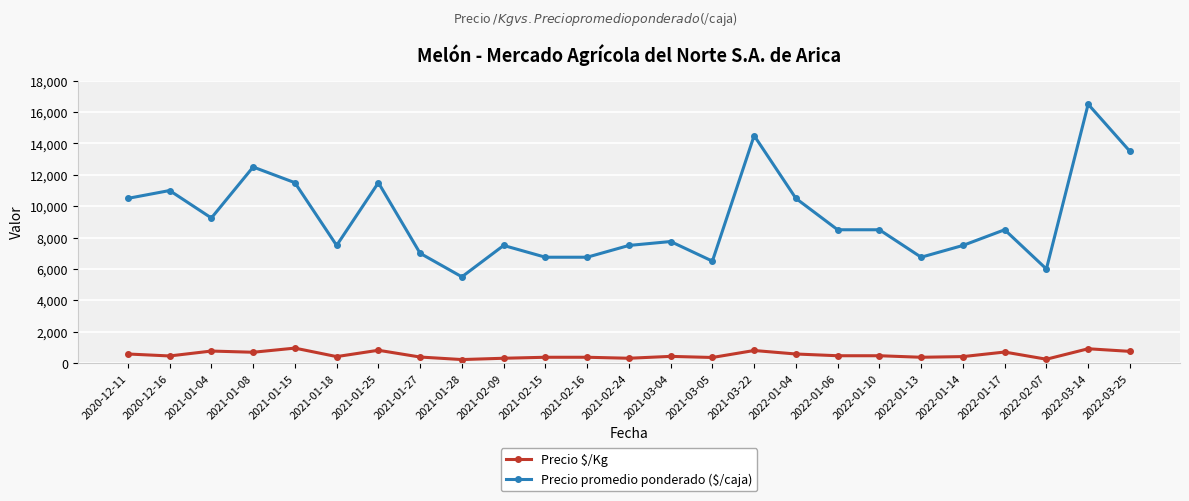

At which label does Precio promedio ponderado ($/caja) first exceed 8500?

2020-12-11